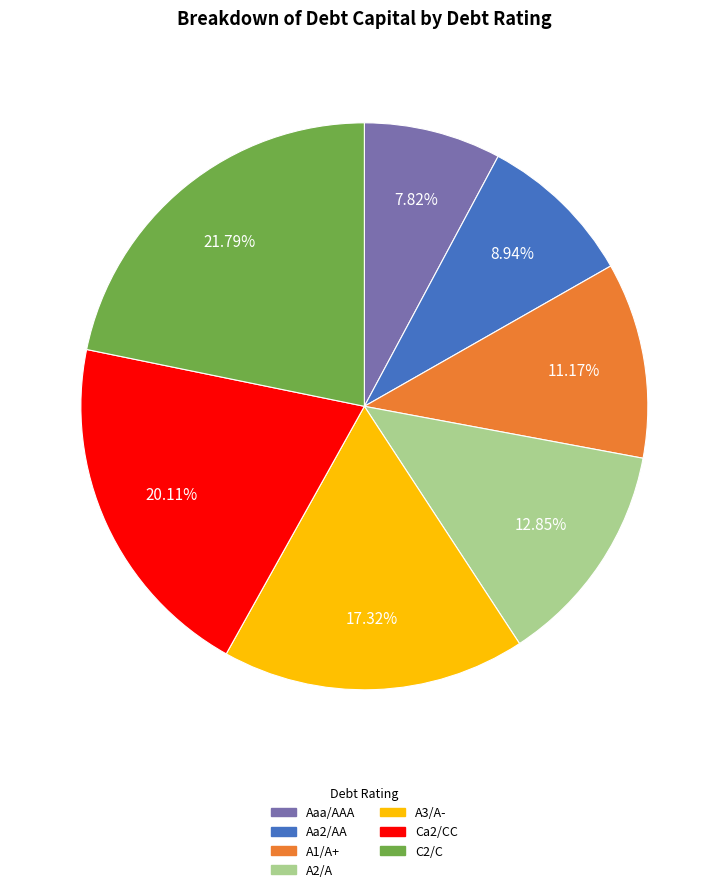

What percentage is the Ca2/CC slice, to the nearest percent?

20%